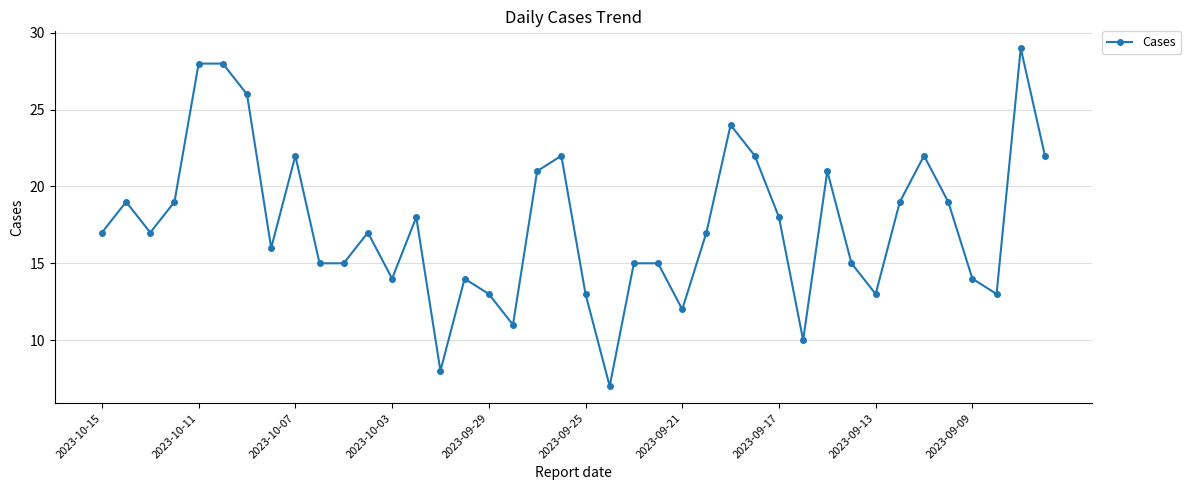

True or false: the data has more than 0 interior local peaks.

True